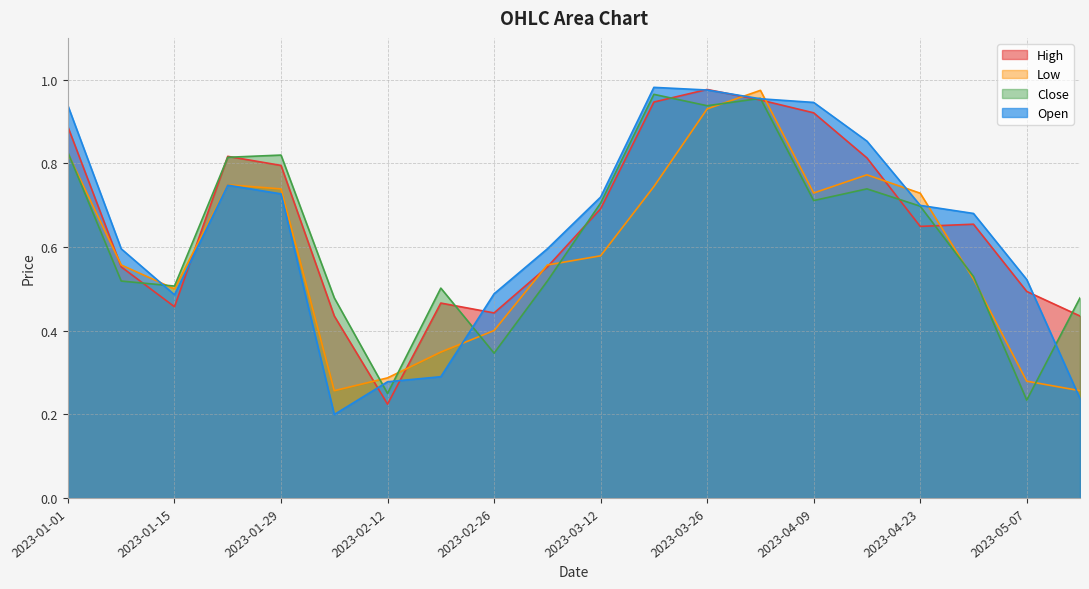

Reading left to right, transcribe all the data shown in this chart.

High: 2023-01-01=0.9	2023-01-08=0.6	2023-01-15=0.5	2023-01-22=0.8	2023-01-29=0.8	2023-02-05=0.4	2023-02-12=0.2	2023-02-19=0.5	2023-02-26=0.4	2023-03-05=0.6	2023-03-12=0.7	2023-03-19=0.9	2023-03-26=1.0	2023-04-02=1.0	2023-04-09=0.9	2023-04-16=0.8	2023-04-23=0.6	2023-04-30=0.7	2023-05-07=0.5	2023-05-14=0.4
Low: 2023-01-01=0.8	2023-01-08=0.6	2023-01-15=0.5	2023-01-22=0.7	2023-01-29=0.7	2023-02-05=0.3	2023-02-12=0.3	2023-02-19=0.3	2023-02-26=0.4	2023-03-05=0.6	2023-03-12=0.6	2023-03-19=0.7	2023-03-26=0.9	2023-04-02=1.0	2023-04-09=0.7	2023-04-16=0.8	2023-04-23=0.7	2023-04-30=0.5	2023-05-07=0.3	2023-05-14=0.3
Close: 2023-01-01=0.8	2023-01-08=0.5	2023-01-15=0.5	2023-01-22=0.8	2023-01-29=0.8	2023-02-05=0.5	2023-02-12=0.3	2023-02-19=0.5	2023-02-26=0.3	2023-03-05=0.5	2023-03-12=0.7	2023-03-19=1.0	2023-03-26=0.9	2023-04-02=1.0	2023-04-09=0.7	2023-04-16=0.7	2023-04-23=0.7	2023-04-30=0.5	2023-05-07=0.2	2023-05-14=0.5
Open: 2023-01-01=0.9	2023-01-08=0.6	2023-01-15=0.5	2023-01-22=0.7	2023-01-29=0.7	2023-02-05=0.2	2023-02-12=0.3	2023-02-19=0.3	2023-02-26=0.5	2023-03-05=0.6	2023-03-12=0.7	2023-03-19=1.0	2023-03-26=1.0	2023-04-02=1.0	2023-04-09=0.9	2023-04-16=0.9	2023-04-23=0.7	2023-04-30=0.7	2023-05-07=0.5	2023-05-14=0.2